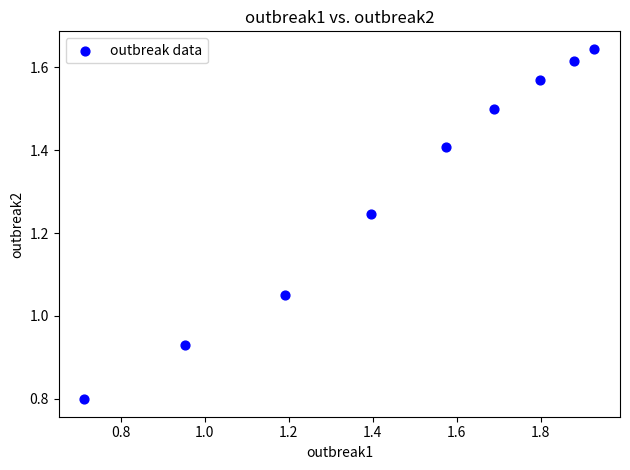

What is the average X value?

1.5